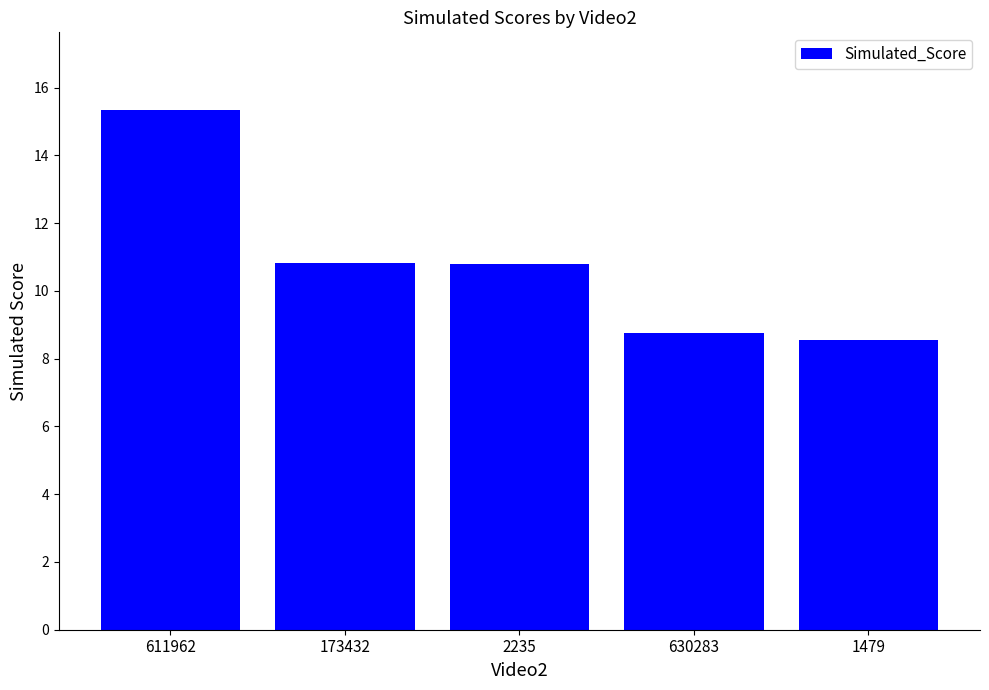

Reading left to right, list all the values displayed in this chart.

15.3	10.8	10.8	8.8	8.5